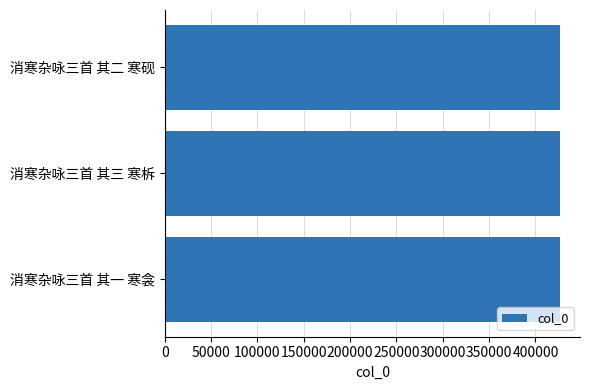

What is the average value?

426728